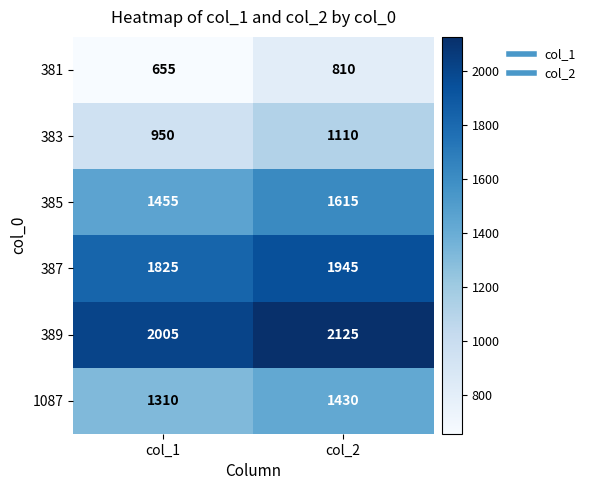

Reading left to right, transcribe all the data shown in this chart.

381: col_1=655	col_2=810
383: col_1=950	col_2=1110
385: col_1=1455	col_2=1615
387: col_1=1825	col_2=1945
389: col_1=2005	col_2=2125
1087: col_1=1310	col_2=1430